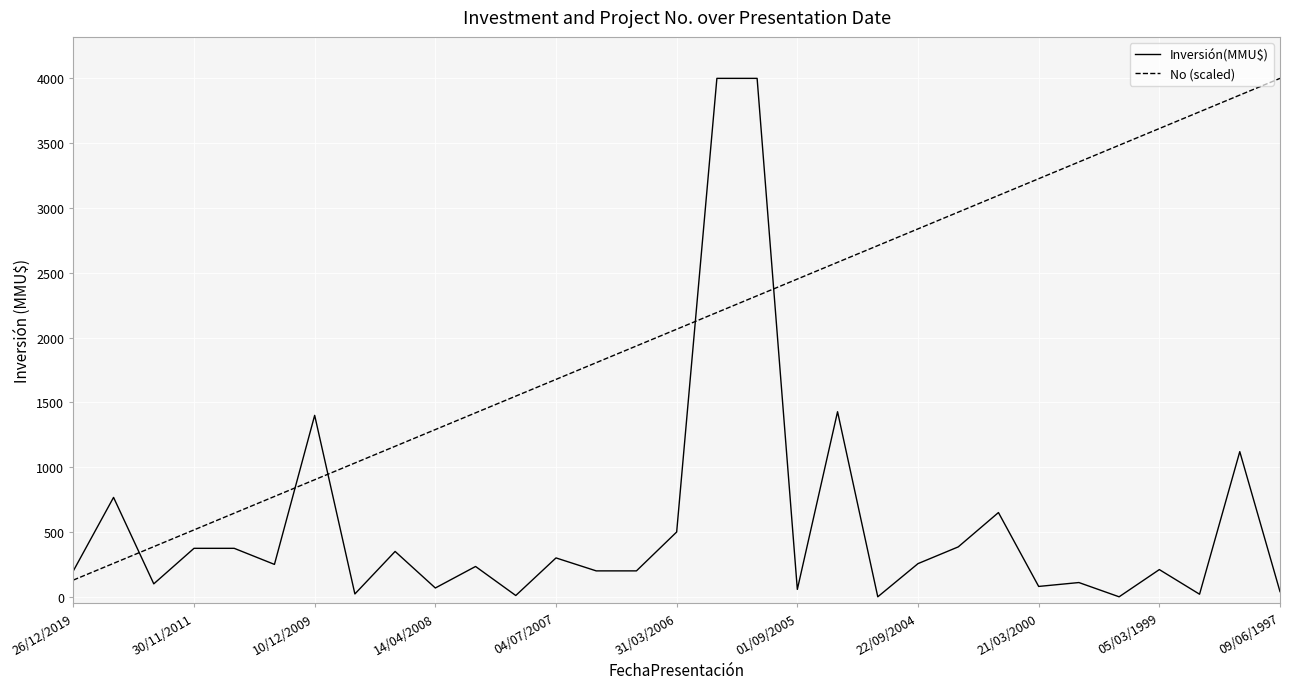

What is the highest value of the Inversión(MMU$) series?

4000.0